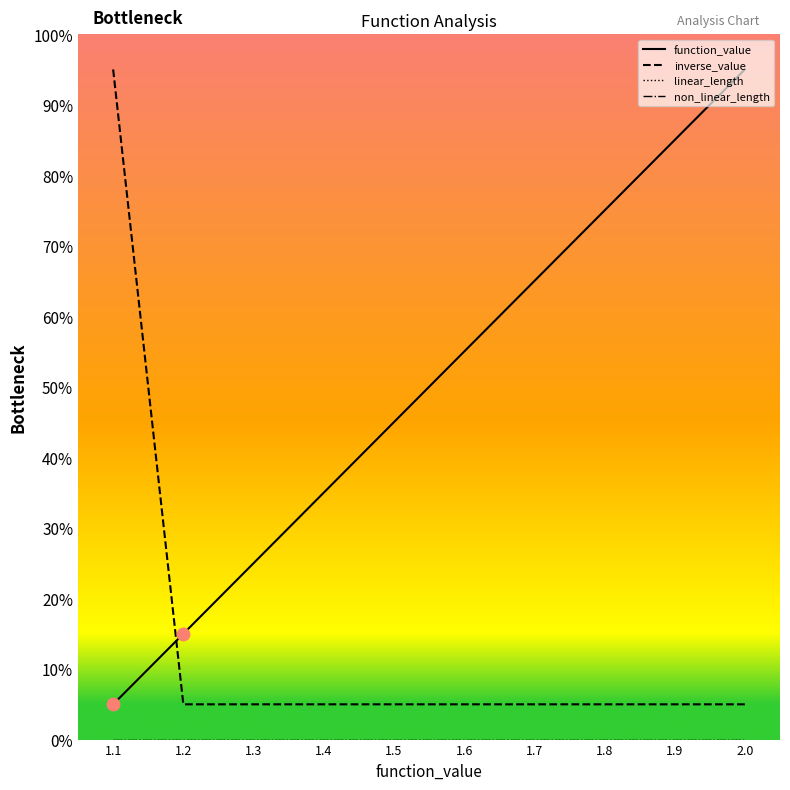

Does the chart display data point markers on the line(s)?

No